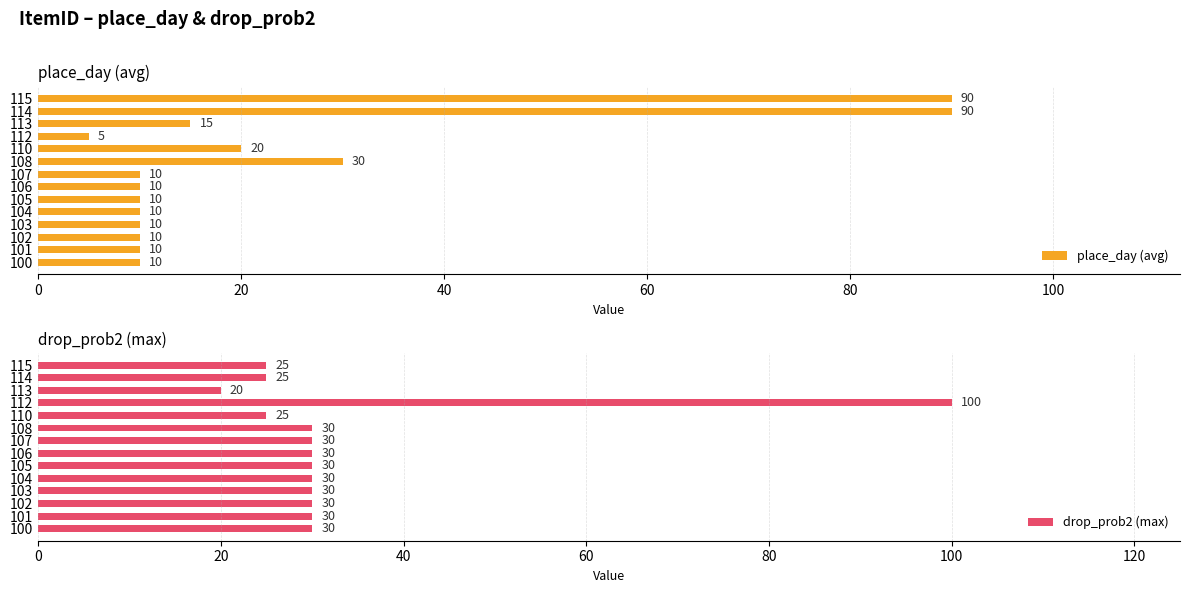

What is the sum of all place_day (avg) values?

330